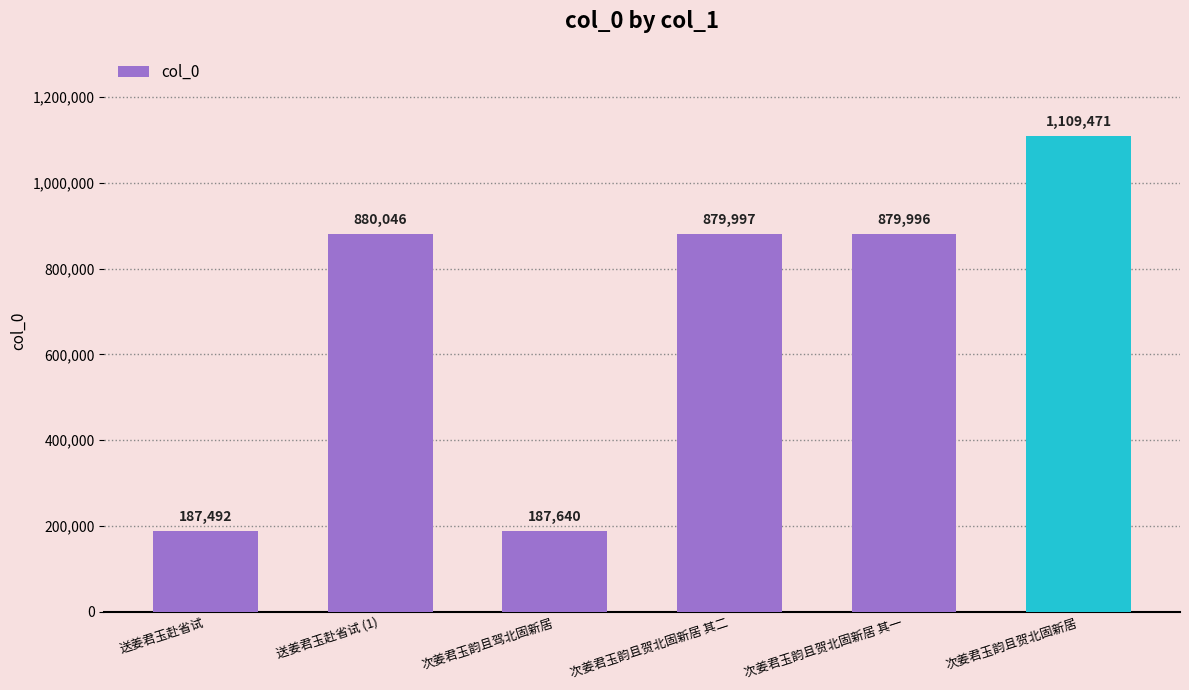

At which label is the value closest to 648481?

次姜君玉韵且贺北固新居 其一